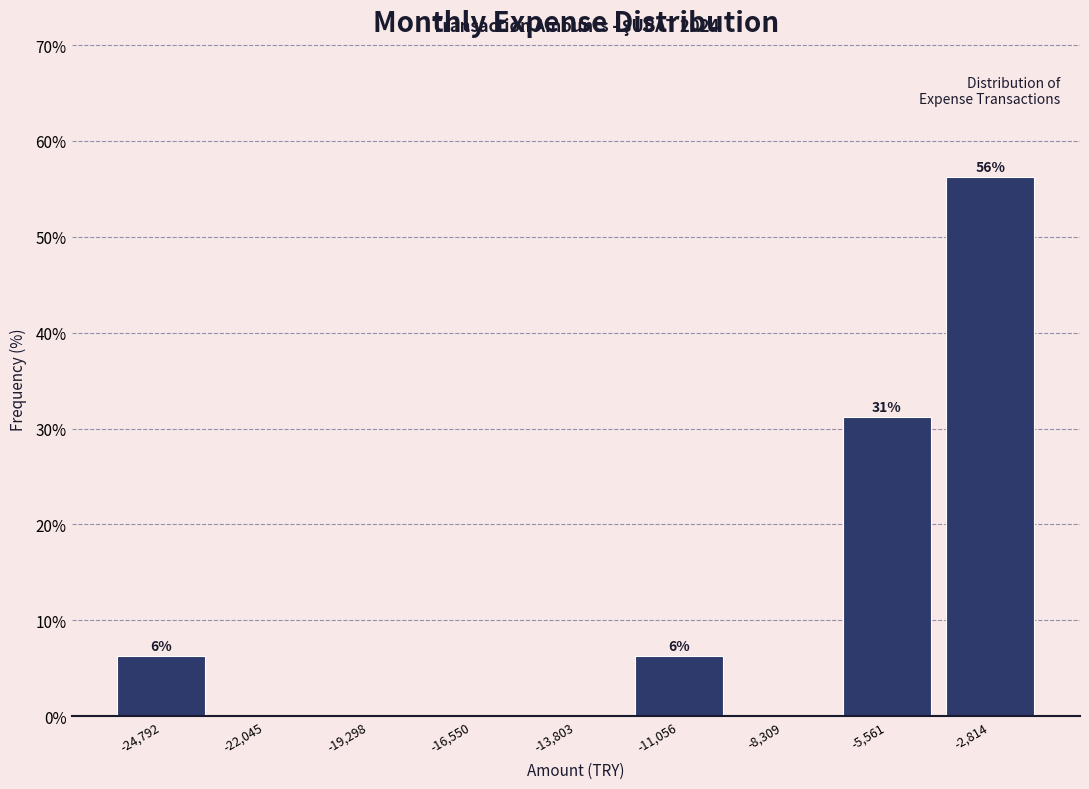

The value at -19,298 is -22.1. True or false?

False